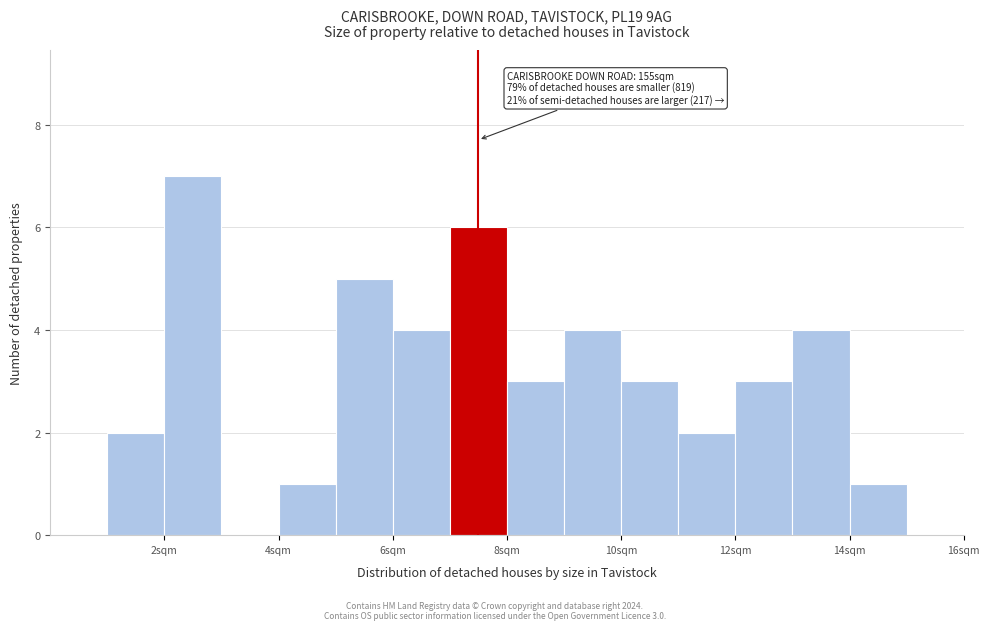

Which range on the x-axis has the tallest bar?

2 to 3